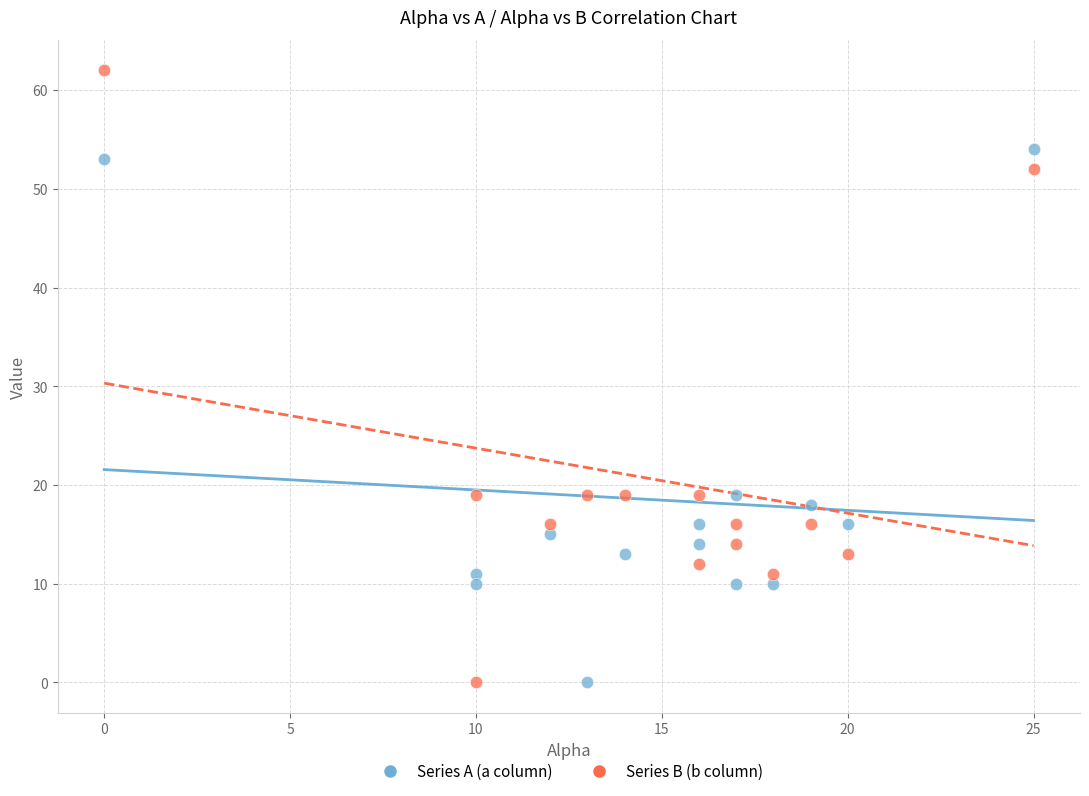

Across all data points, what is the range of Y values (max minus min)?

62